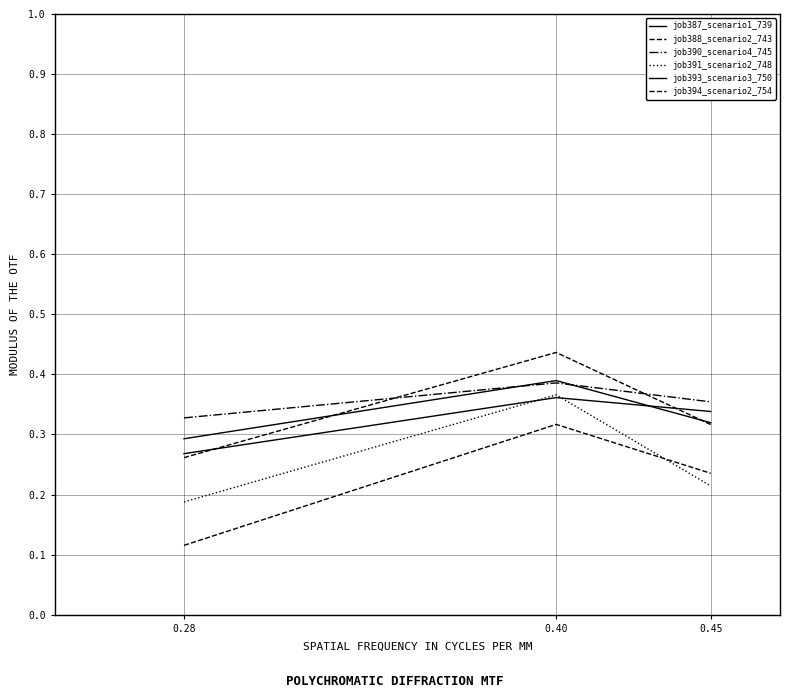

What is the difference between the highest and lowest values at 0.40?

0.1